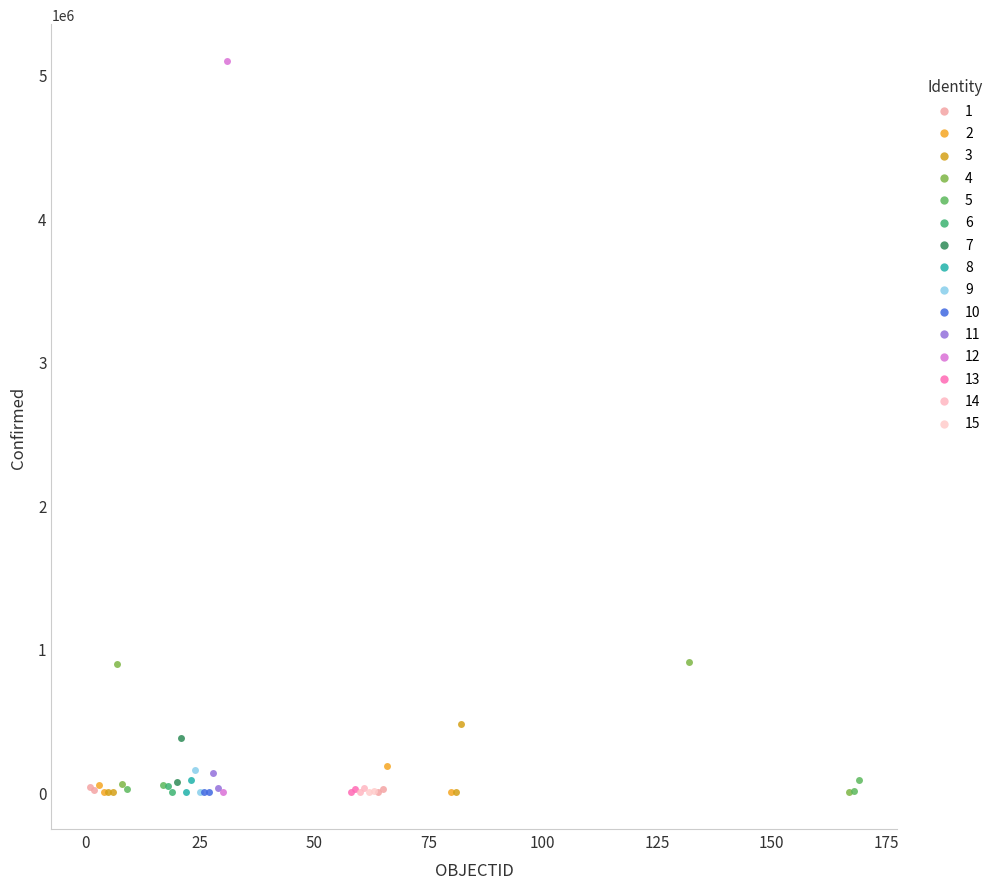

What are all the series names shown in the legend?

1, 2, 3, 4, 5, 6, 7, 8, 9, 10, 11, 12, 13, 14, 15